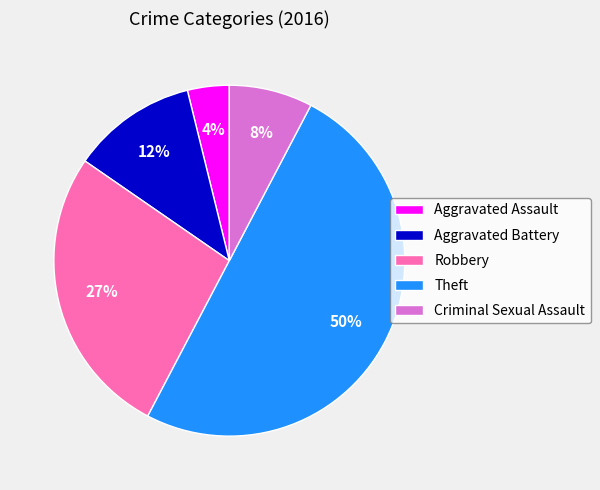

To the nearest percent, what percentage of the pie is Robbery?

27%